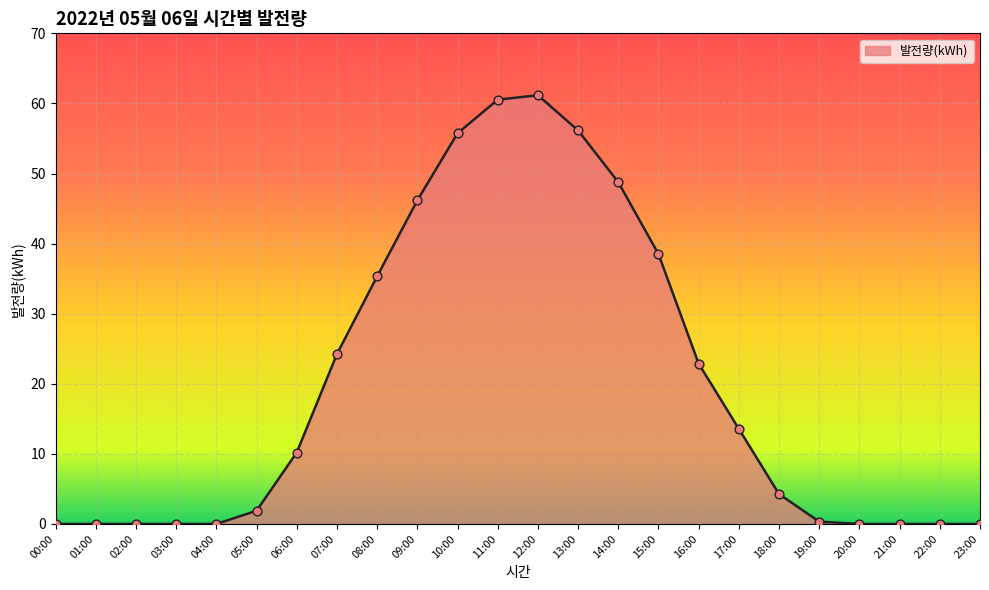

Which has a higher value, 11:00 or 18:00?

11:00